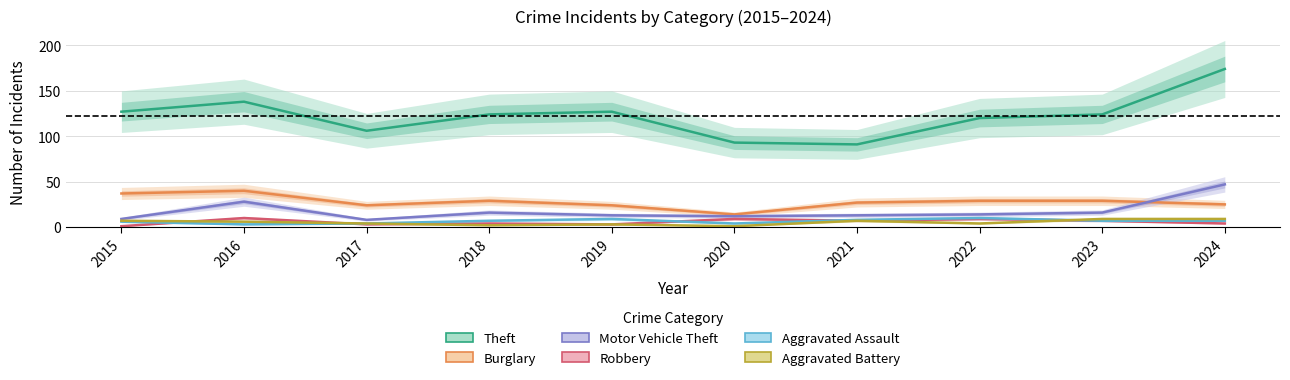

What value does the Aggravated Battery series have at 2024?

9